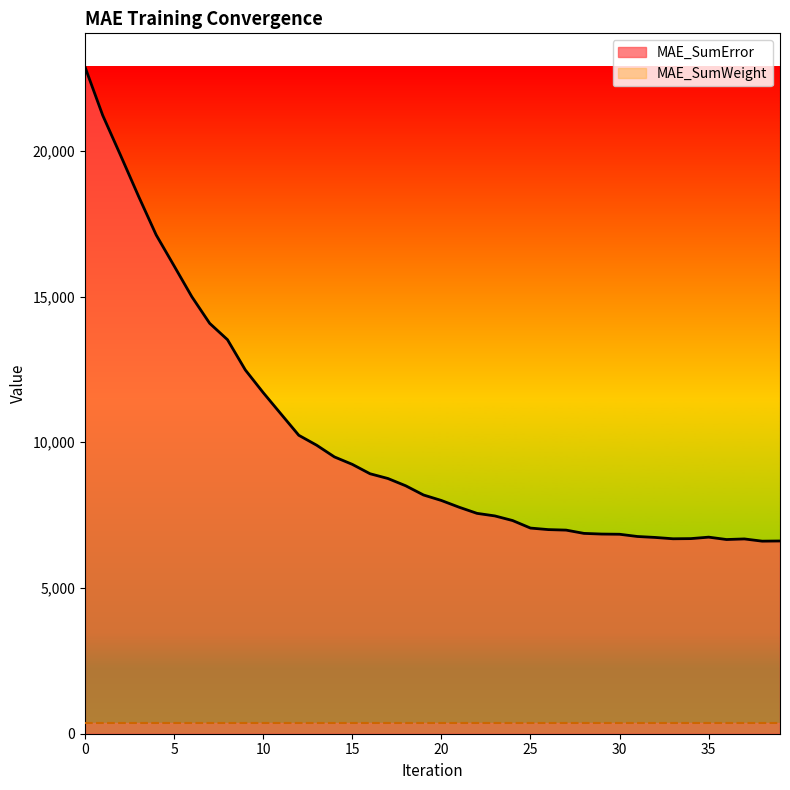

What is the smallest value displayed?

365.0